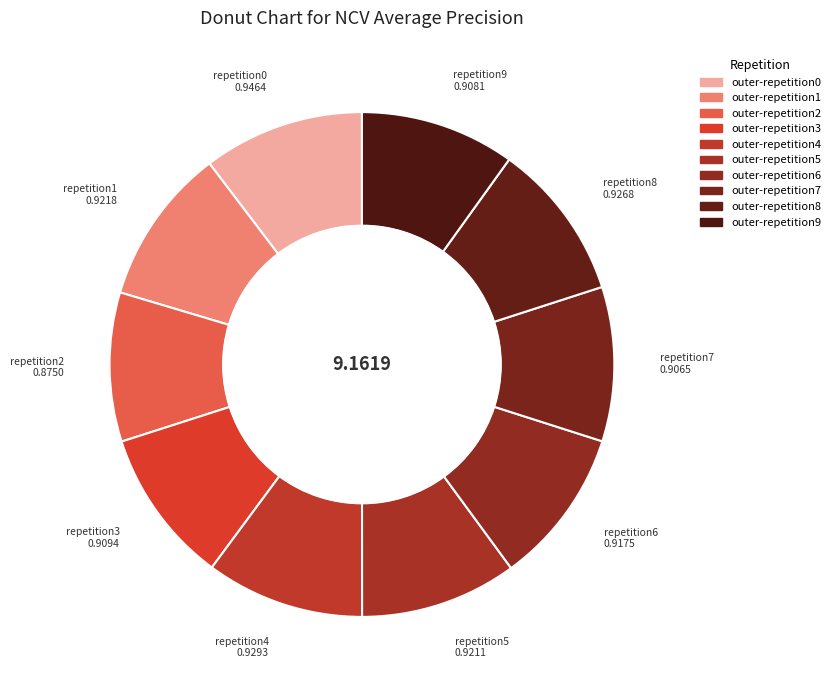

How many slices are in this pie chart?

10